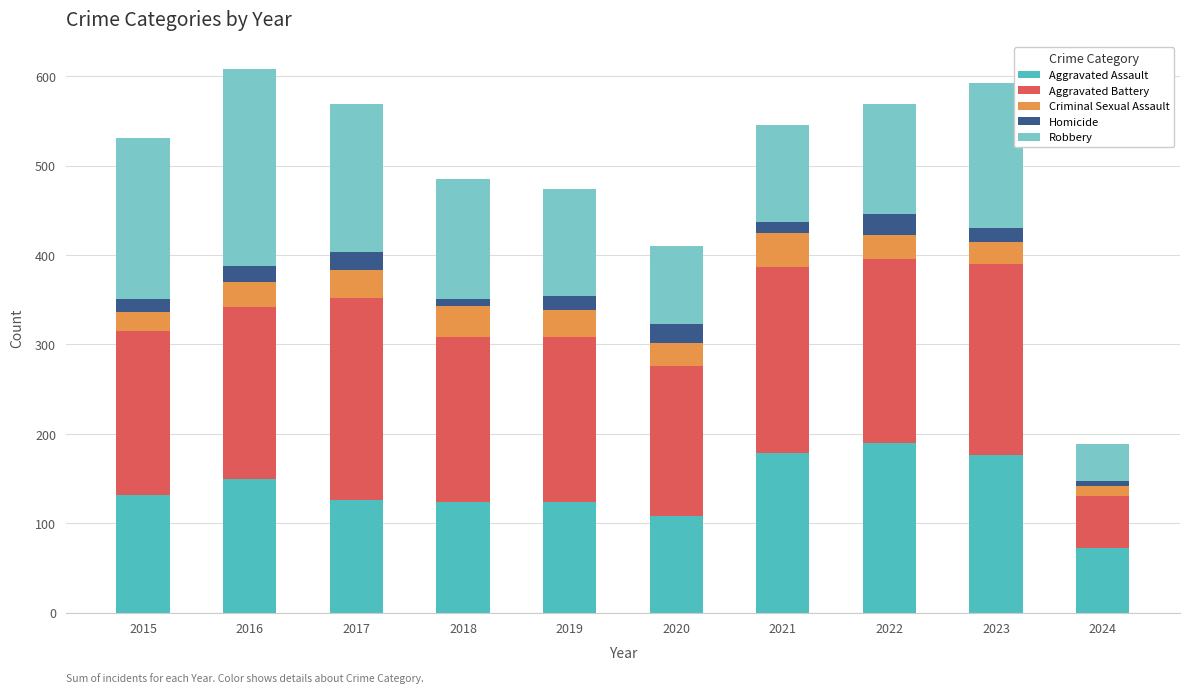

At which label does Aggravated Assault reach its minimum?

2024